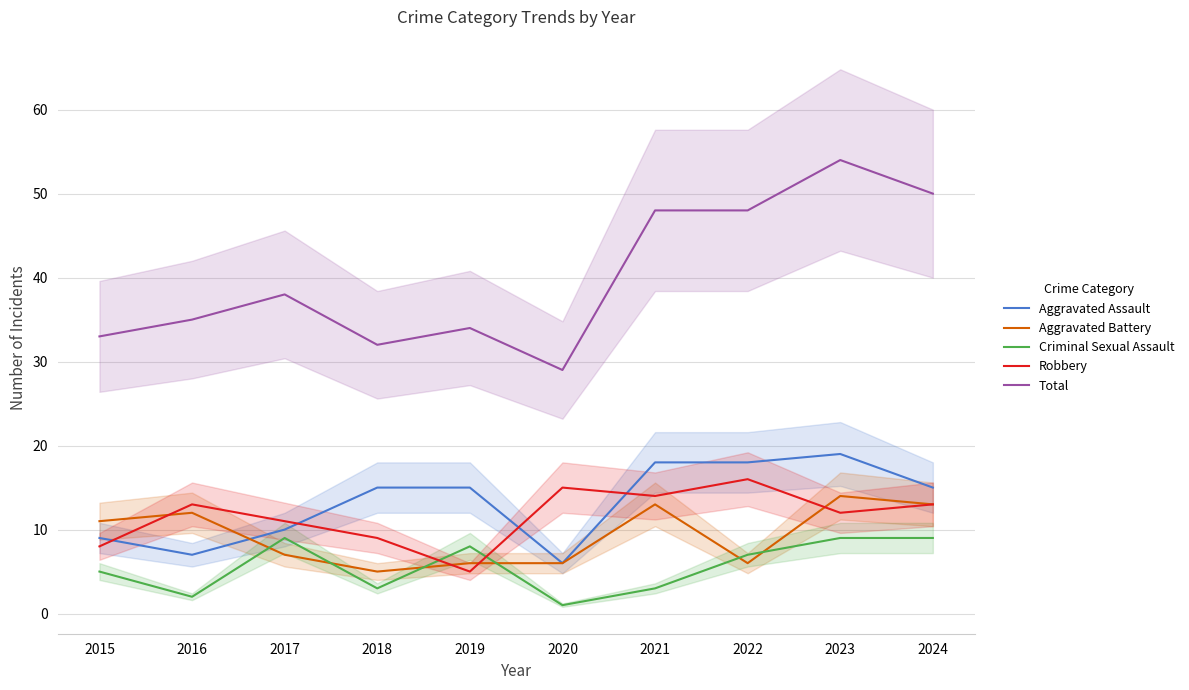

At how many categories does at least one series exceed 7?

10